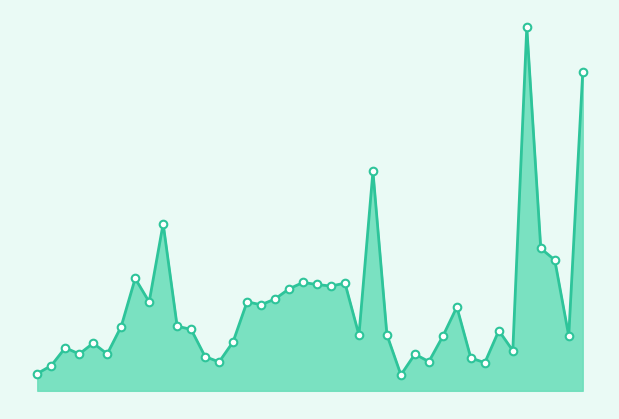

Is the value of Volume markers at 37 greater than the value of Volume line at 39?

No